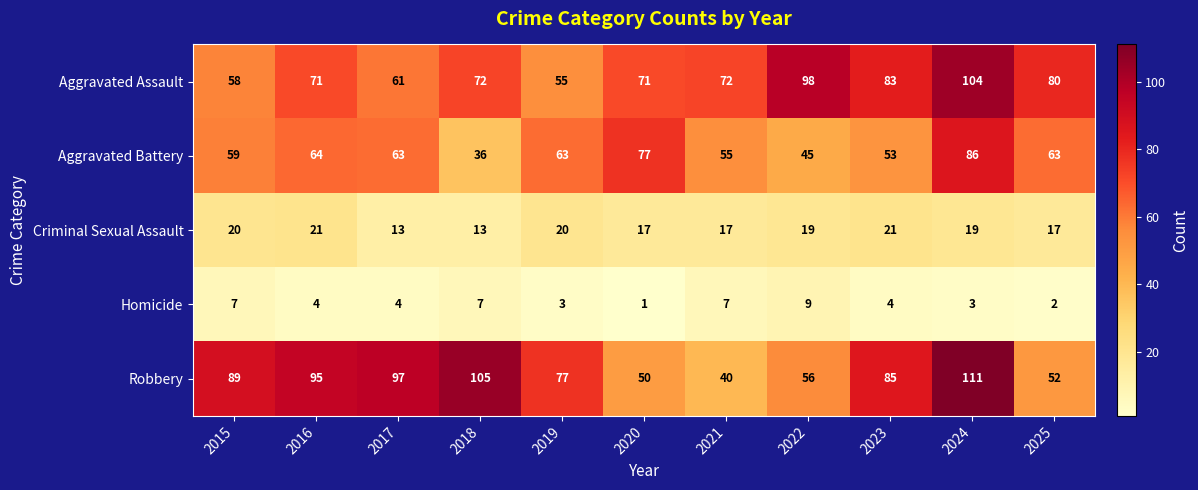

Which label corresponds to the largest value in the chart?

2024